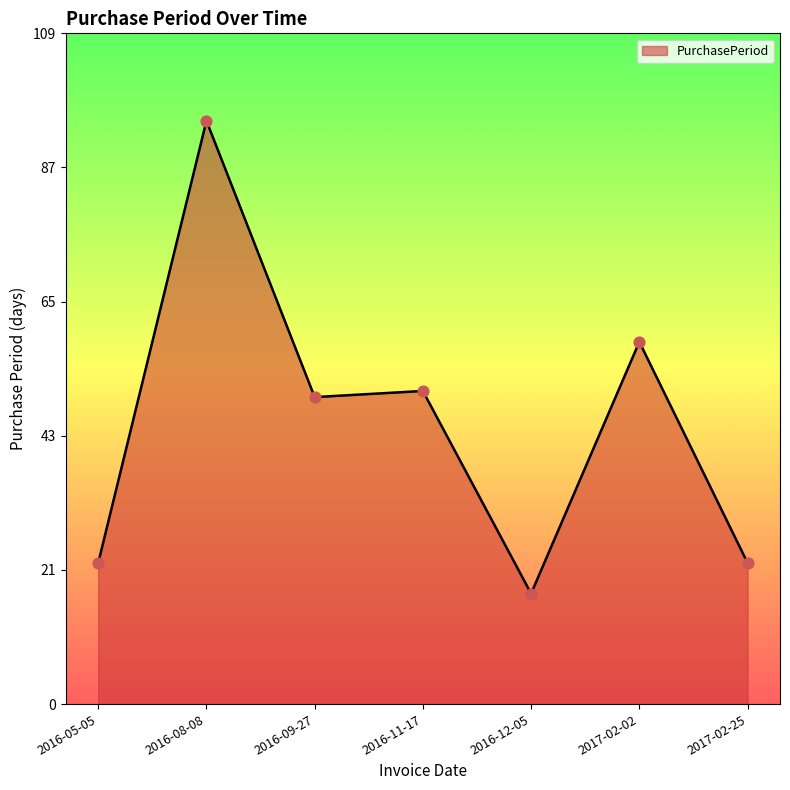

What is the ratio of the value at 2017-02-25 to the value at 2016-09-27?

0.5